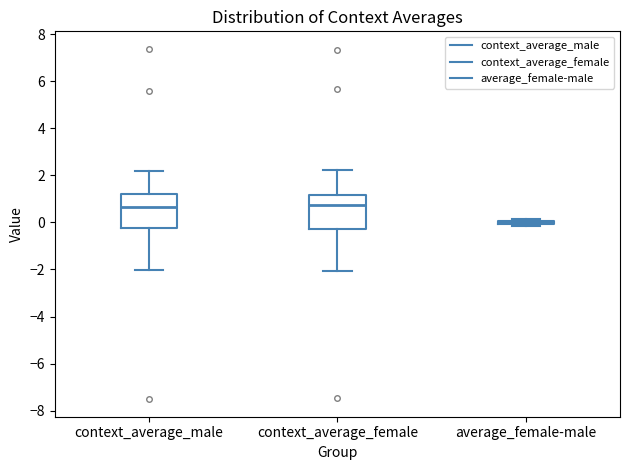

Reading left to right, transcribe this box plot: for each box, give where its median line is, the range the box spans, and where its two whiskers end, as read against the y-axis. The values are not printed on the chart, so give them approximately, as read against the axis.

context_average_male: median 0.6, box -0.2 to 1.2, whiskers -2.0 to 2.2
context_average_female: median 0.8, box -0.2 to 1.2, whiskers -2.0 to 2.2
average_female-male: box collapsed to a line at 0.0, whiskers -0.2 to 0.2